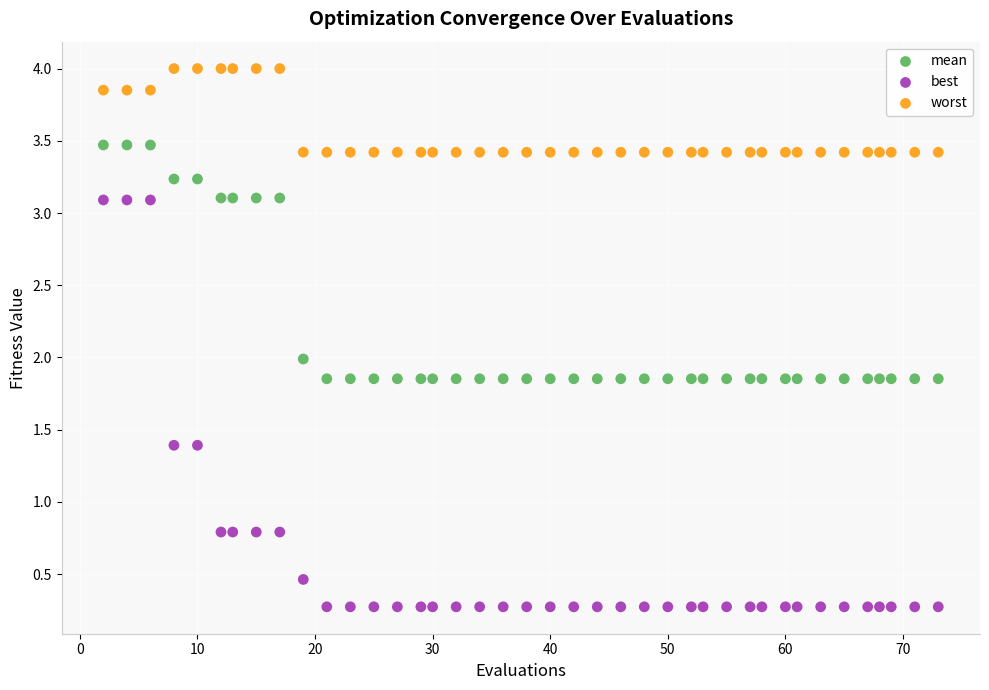

Across all data points, what is the range of X values (max minus min)?

71.0